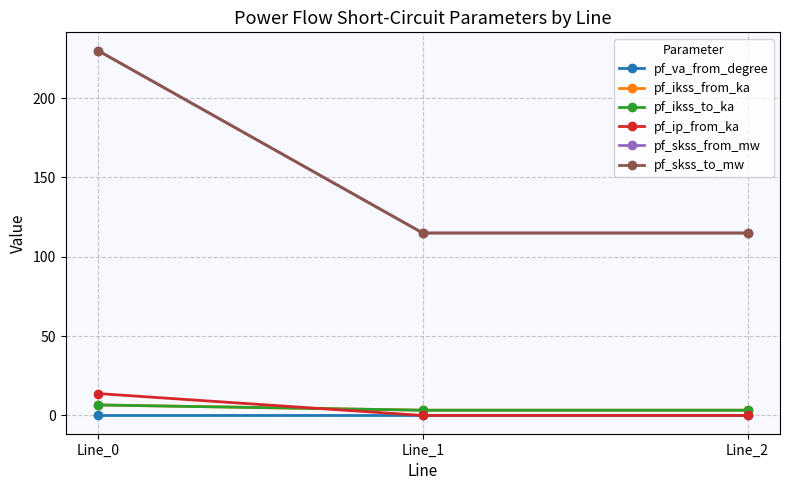

Is it true that pf_ikss_to_ka equals 4.4 at Line_2?

False